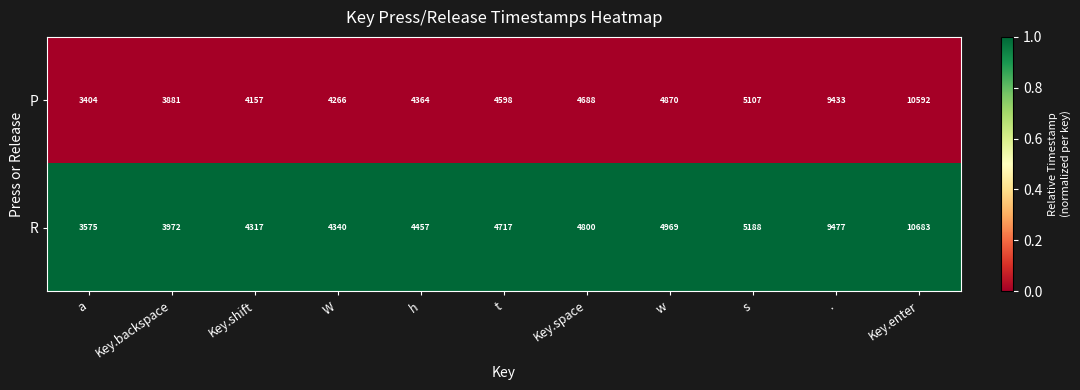

What is the difference between the P values at w and Key.enter?

5722